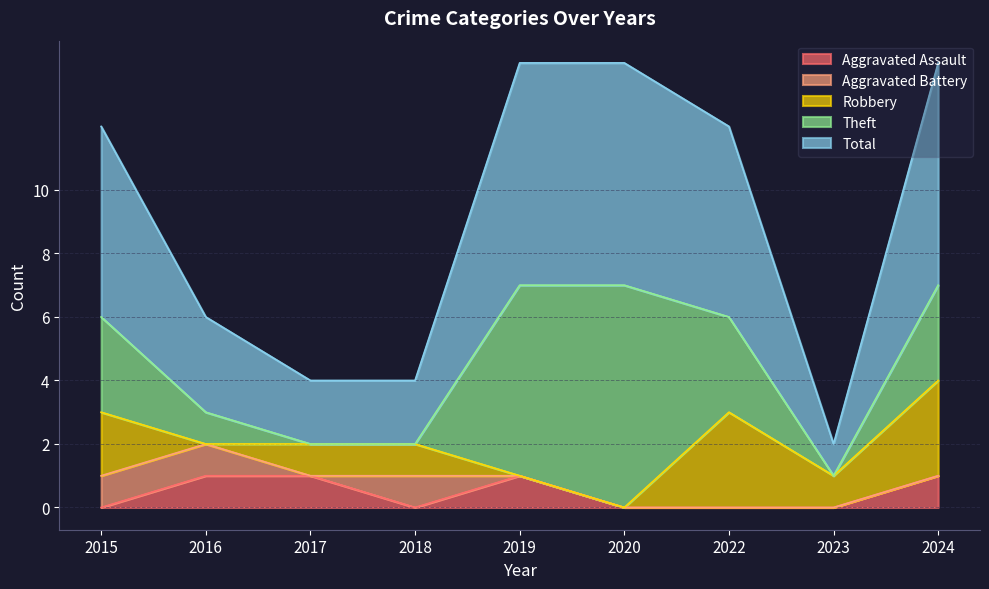

Where do Theft and Aggravated Battery first cross each other?

2018 and 2019